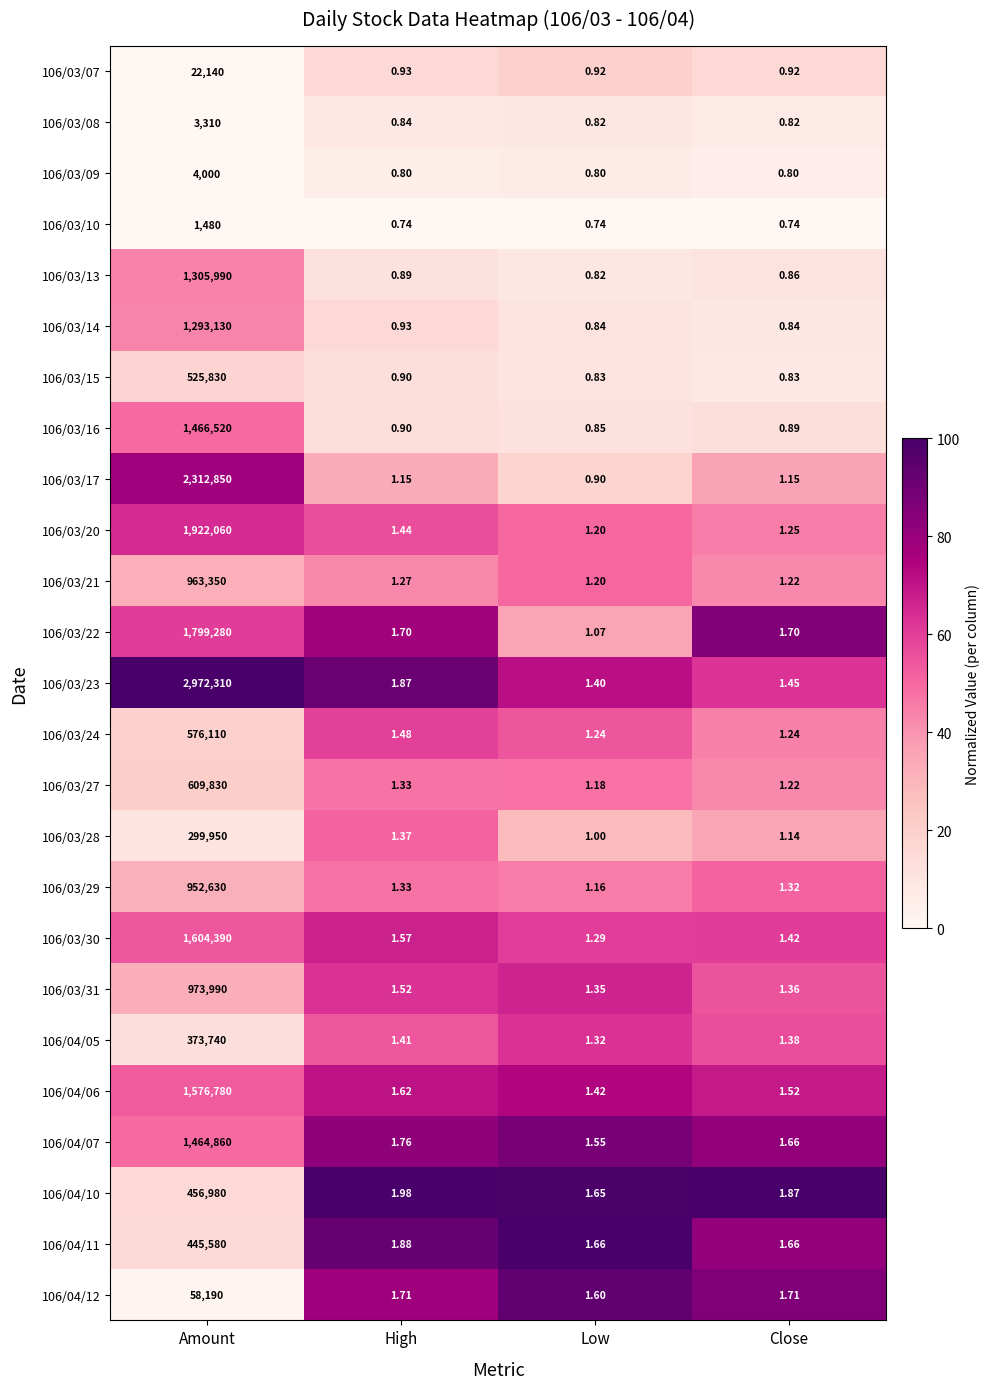

At which label is 106/03/29 closest to 476315?

High